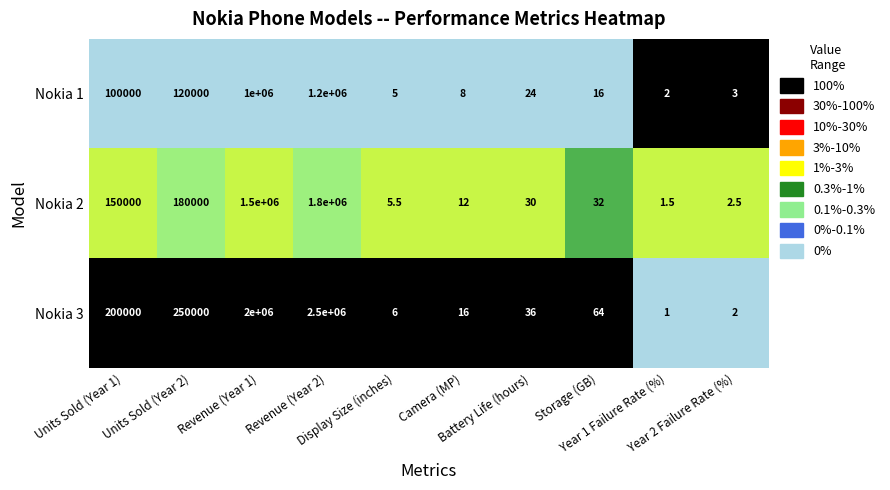

What is the minimum value shown in the chart?

1.0